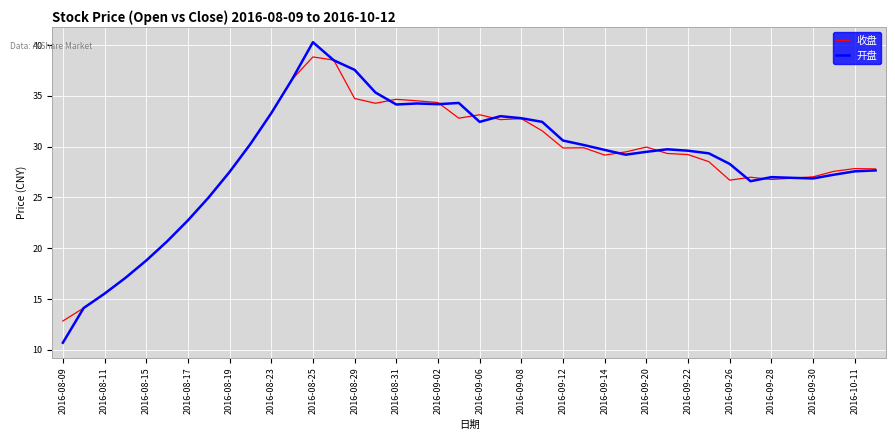

What is the minimum value shown in the chart?

10.7